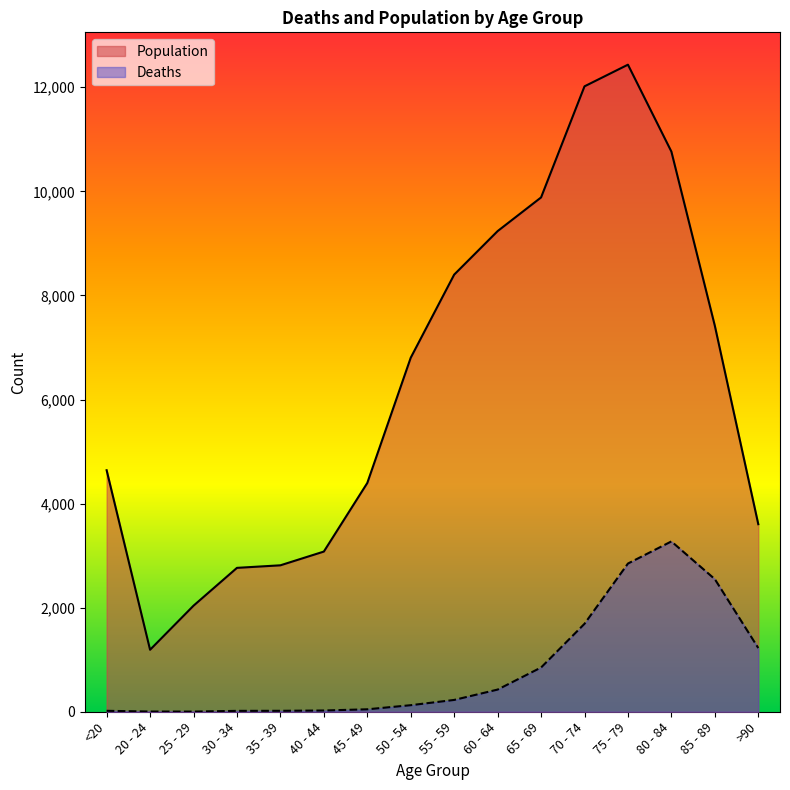

What is the spread (max minus min) of values at 65 - 69?

9033